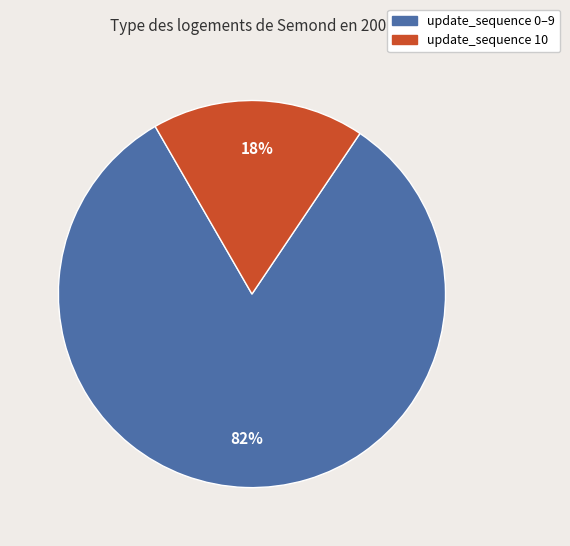

Count the number of slices in the pie.

2